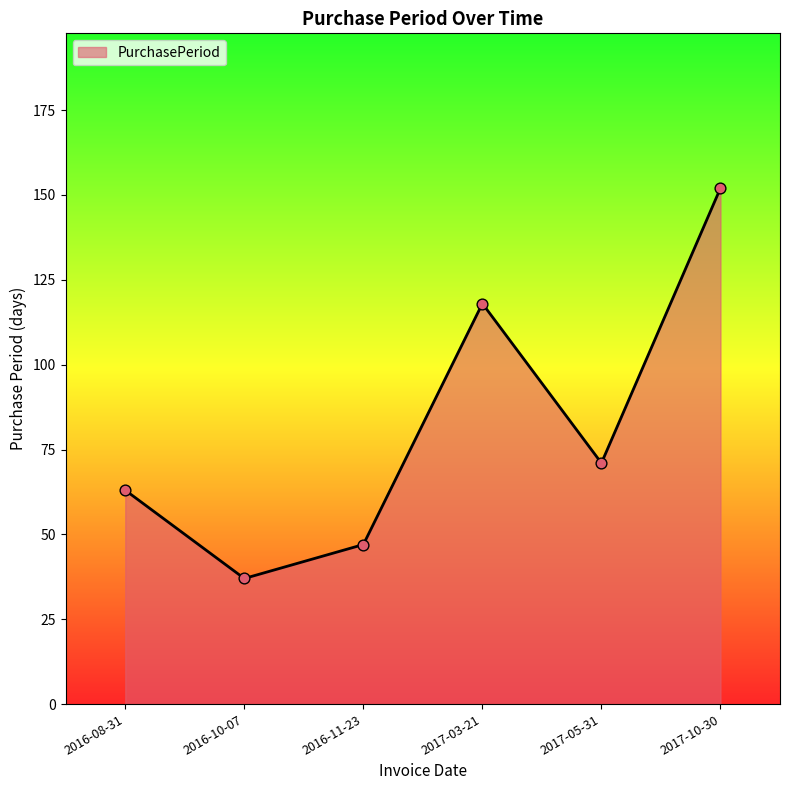

What is the change in value from 2016-10-07 to 2017-03-21?

+81